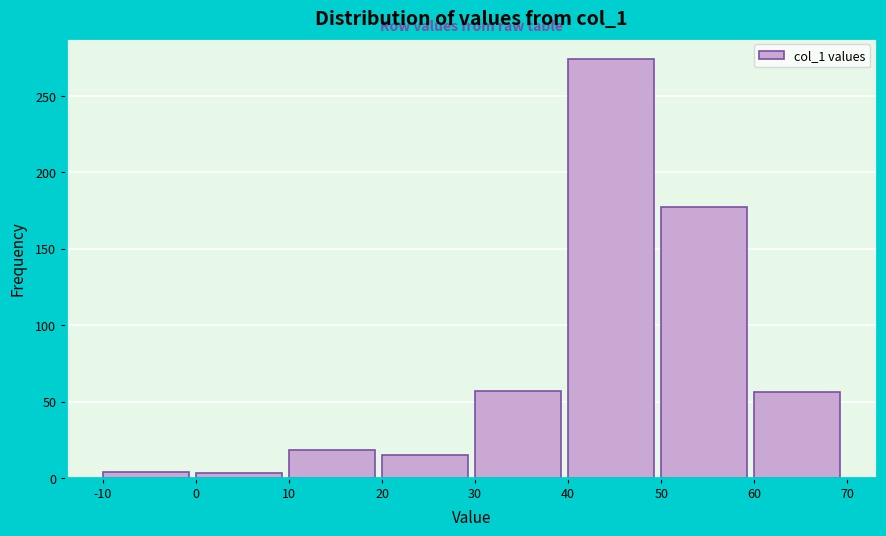

Over which range of the x-axis is the bar tallest?

40 to 50